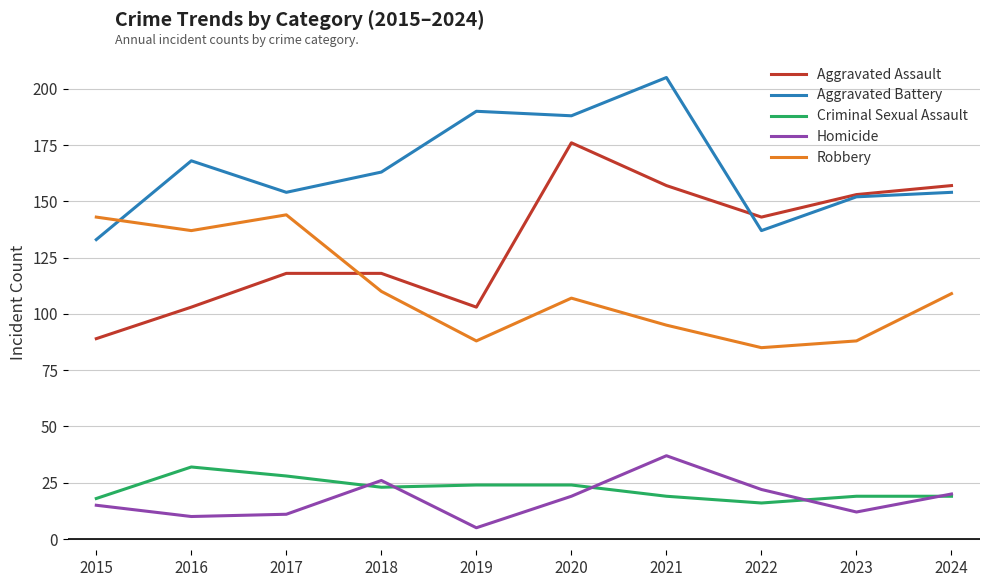

How many values in the Aggravated Assault series are below 143?

5